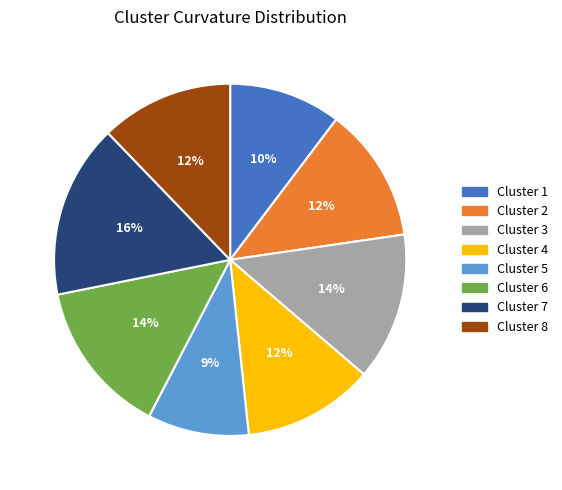

Does any single category account for the majority?

No